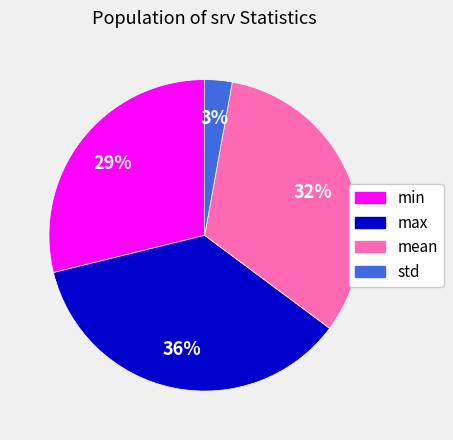

What percentage is the std slice, to the nearest percent?

3%